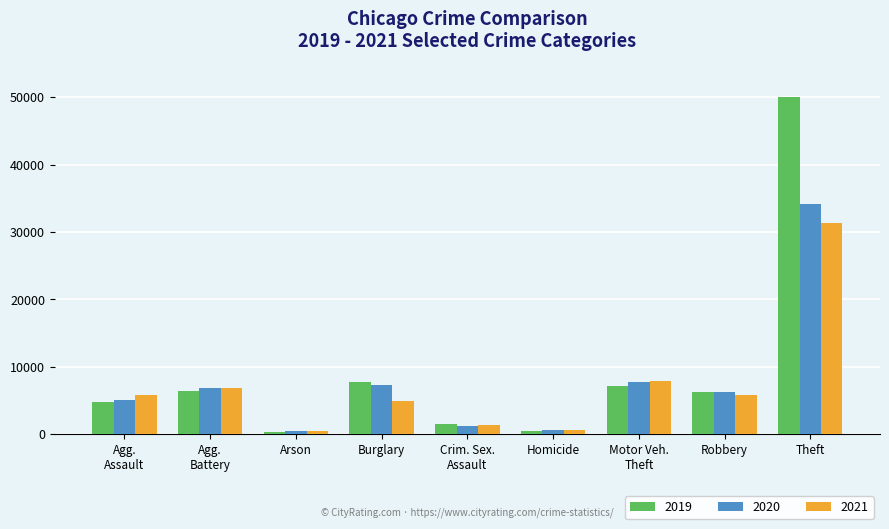

Which category has the highest value in the 2021 series?

Theft